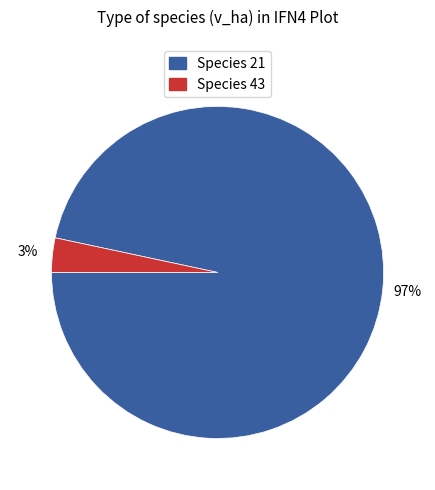

Count the number of slices in the pie.

2